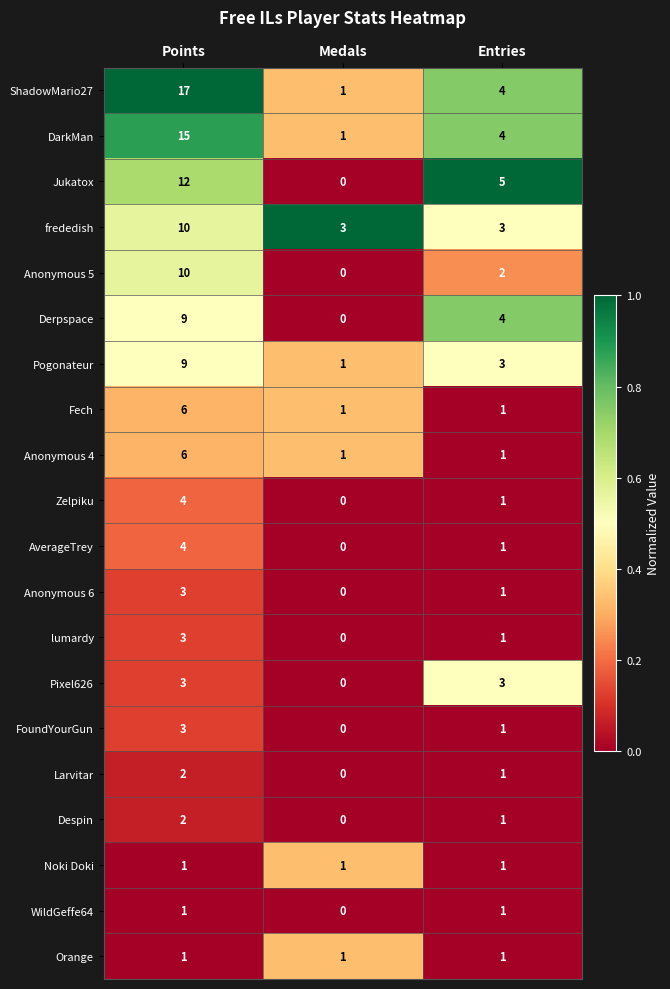

Count the Anonymous 4 values in the range 1 to 6.

3